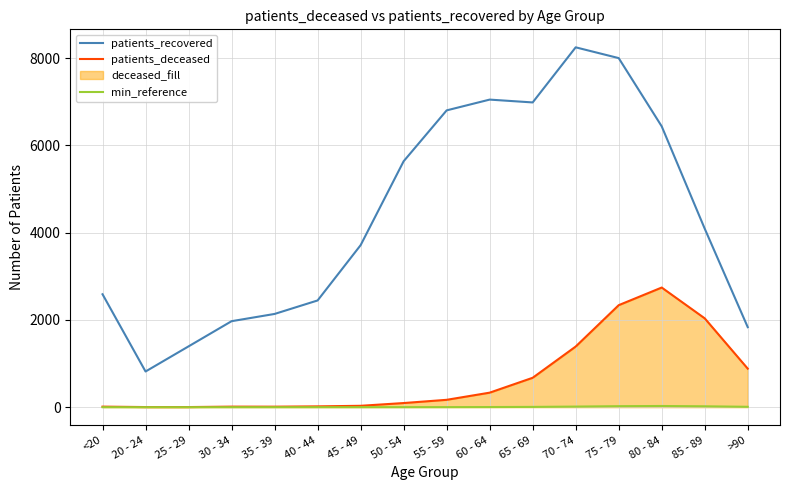

Where is the first local maximum for min_reference?

30 - 34